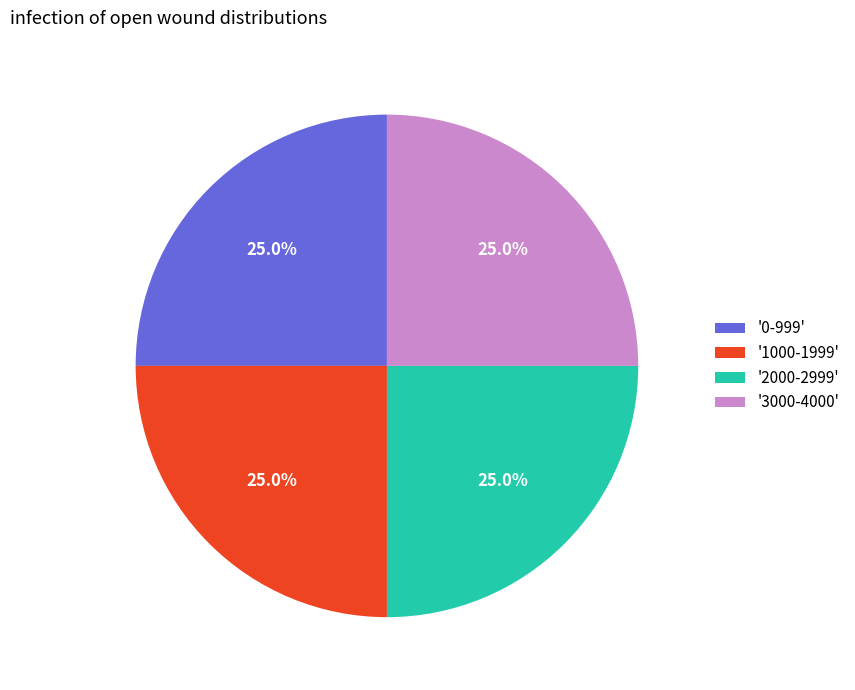

Does any single category account for the majority?

No